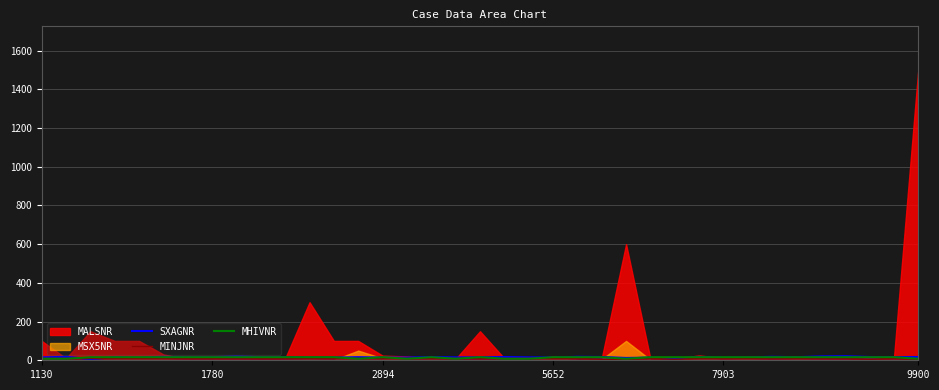

At which label is SXAGNR closest to 14?

7903